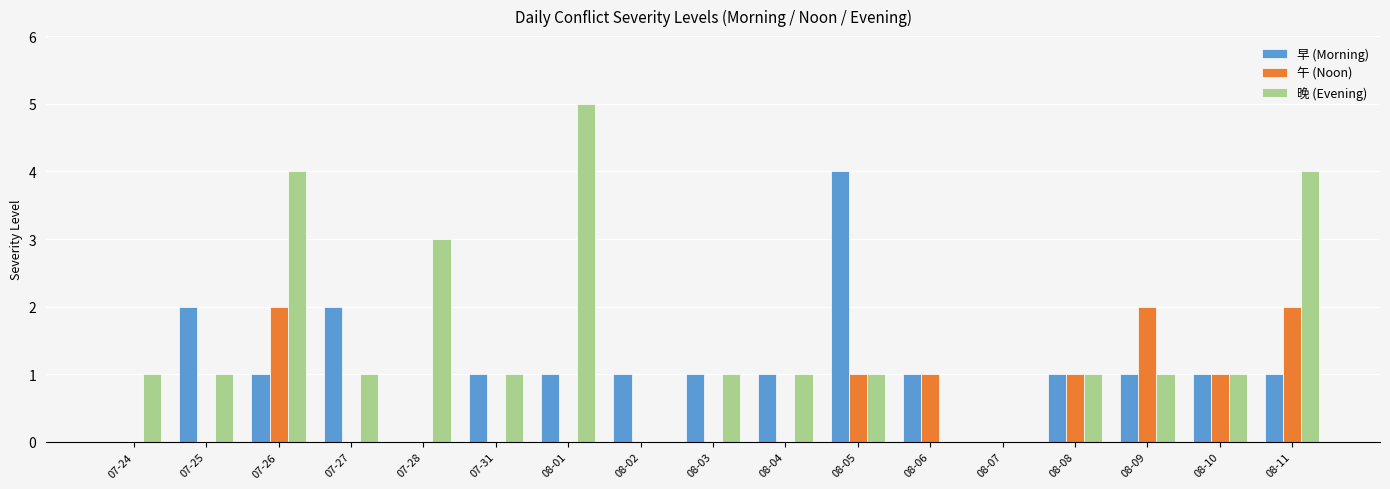

How many distinct data groups are displayed?

3